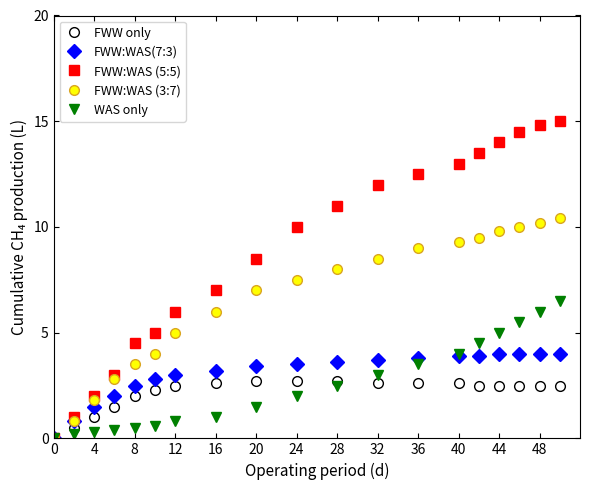

What is the difference between the second highest and second lowest values in the FWW:WAS(7:3) series?

3.2